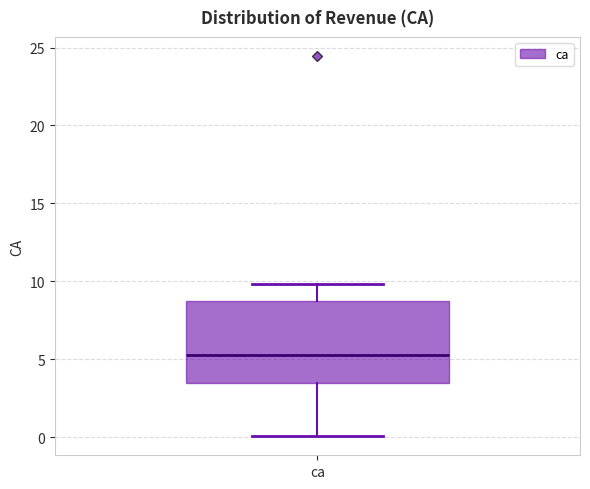

Where is the lower edge of the box for ca on the y-axis? The values are not printed on the chart, so give them approximately, as read against the axis.

3.5